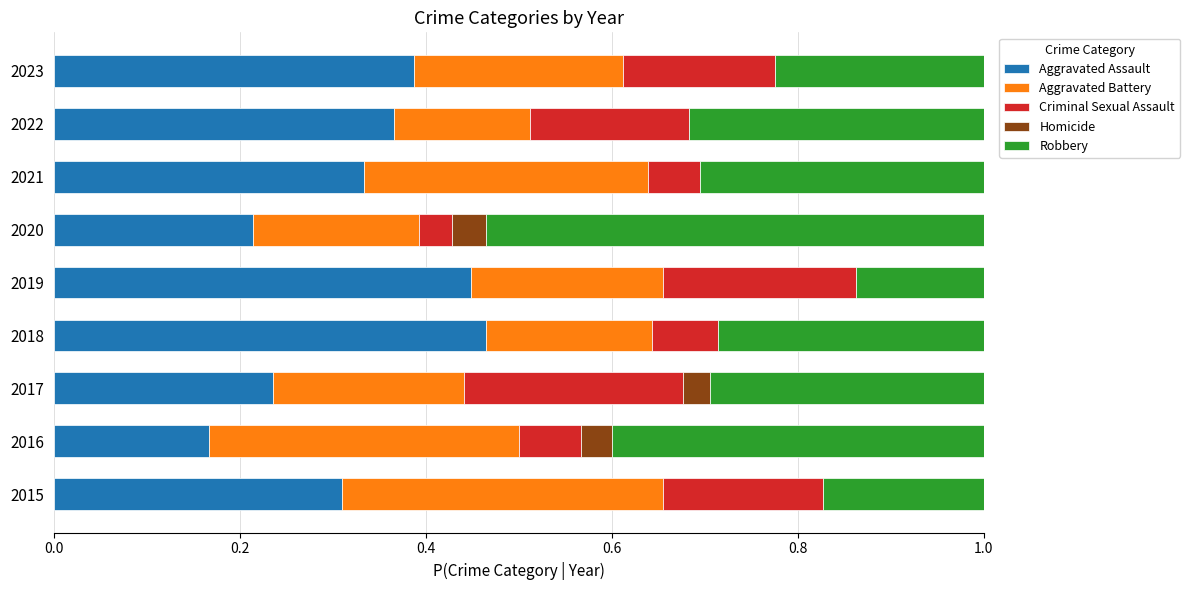

Is it true that Aggravated Assault equals 0.1 at 2016?

False